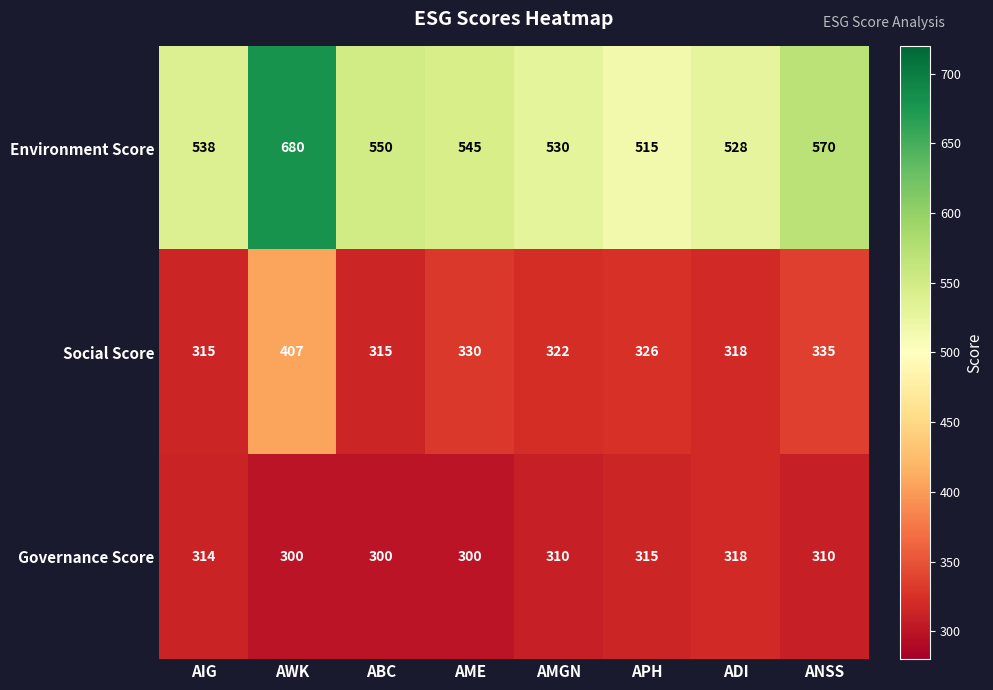

Which series has the largest range (max minus min)?

Environment Score